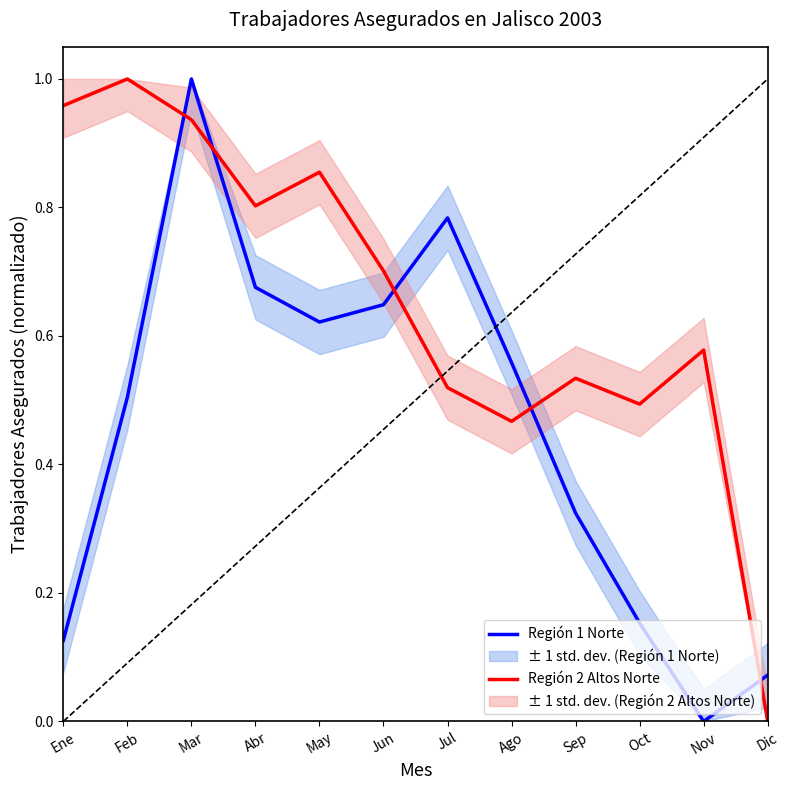

What is the difference between the highest and lowest values at Ago?

0.1